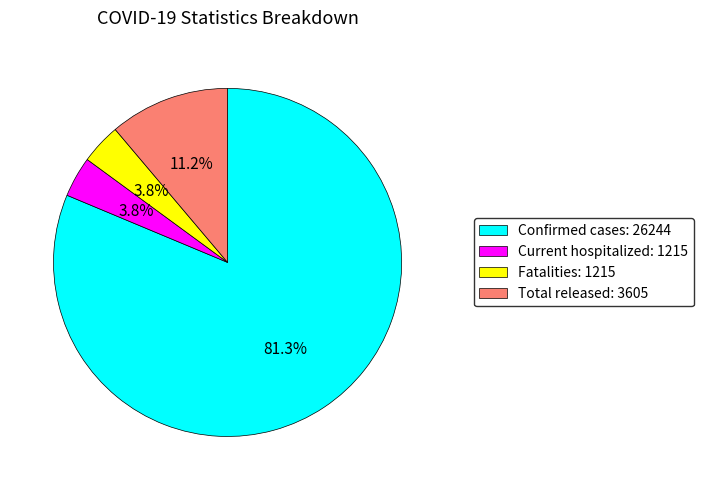

What is the largest slice in the pie chart?

Confirmed cases